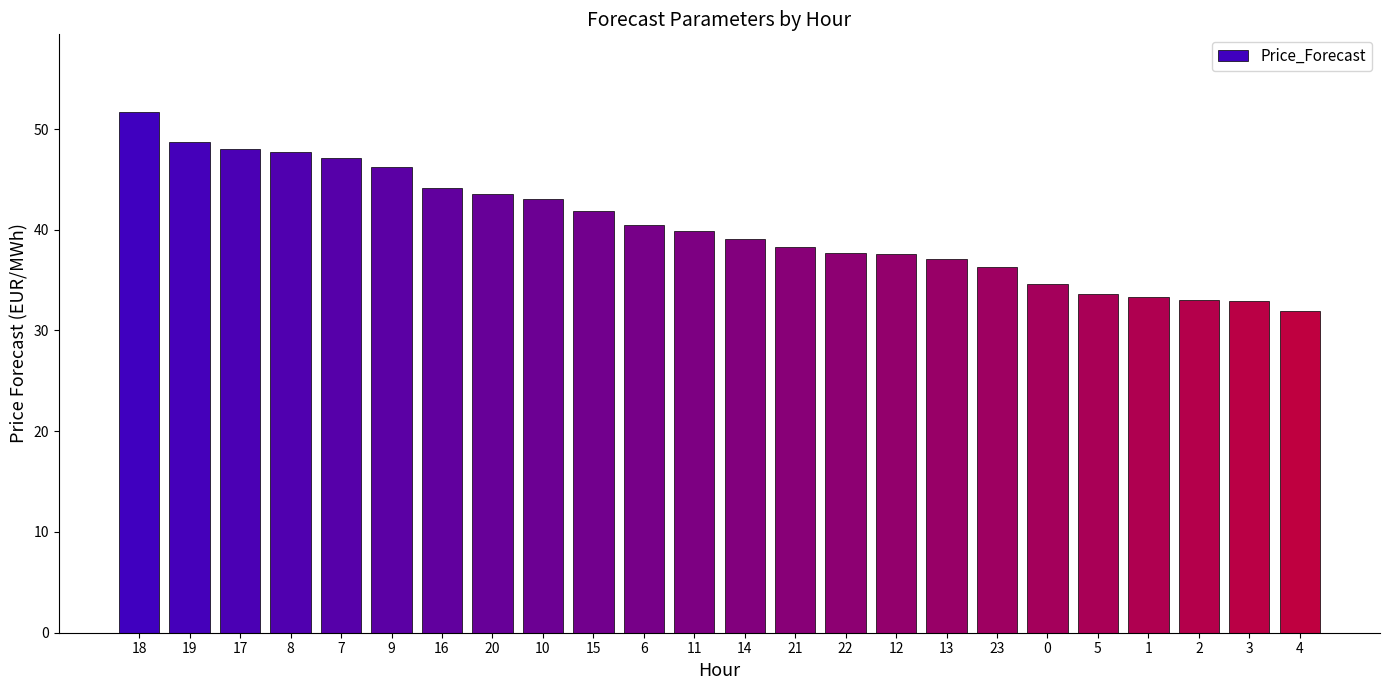

Between 4 and 23, which is larger?

23